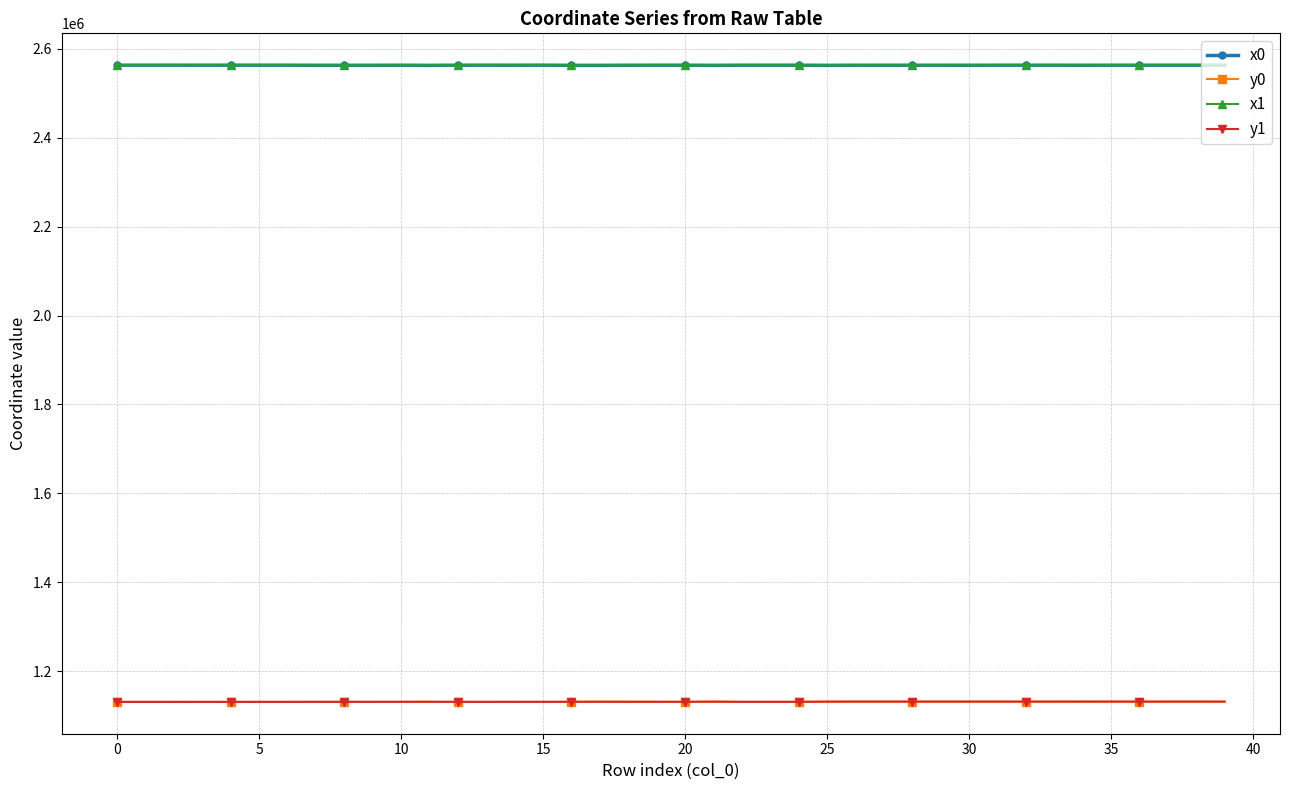

What is the value of the x0 point at the 5th from the left?

2563354.3